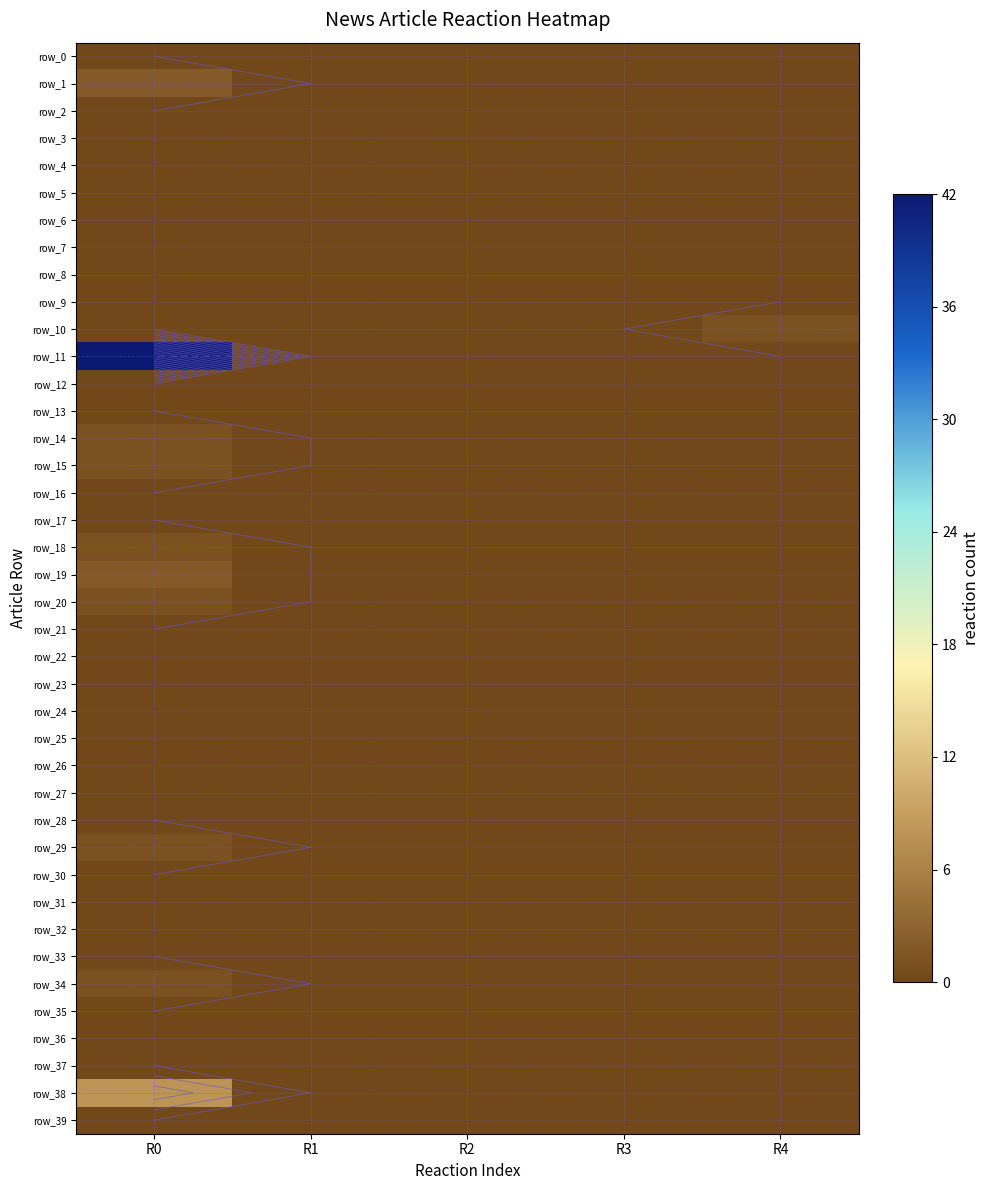

At how many categories does at least one series exceed 7?

1